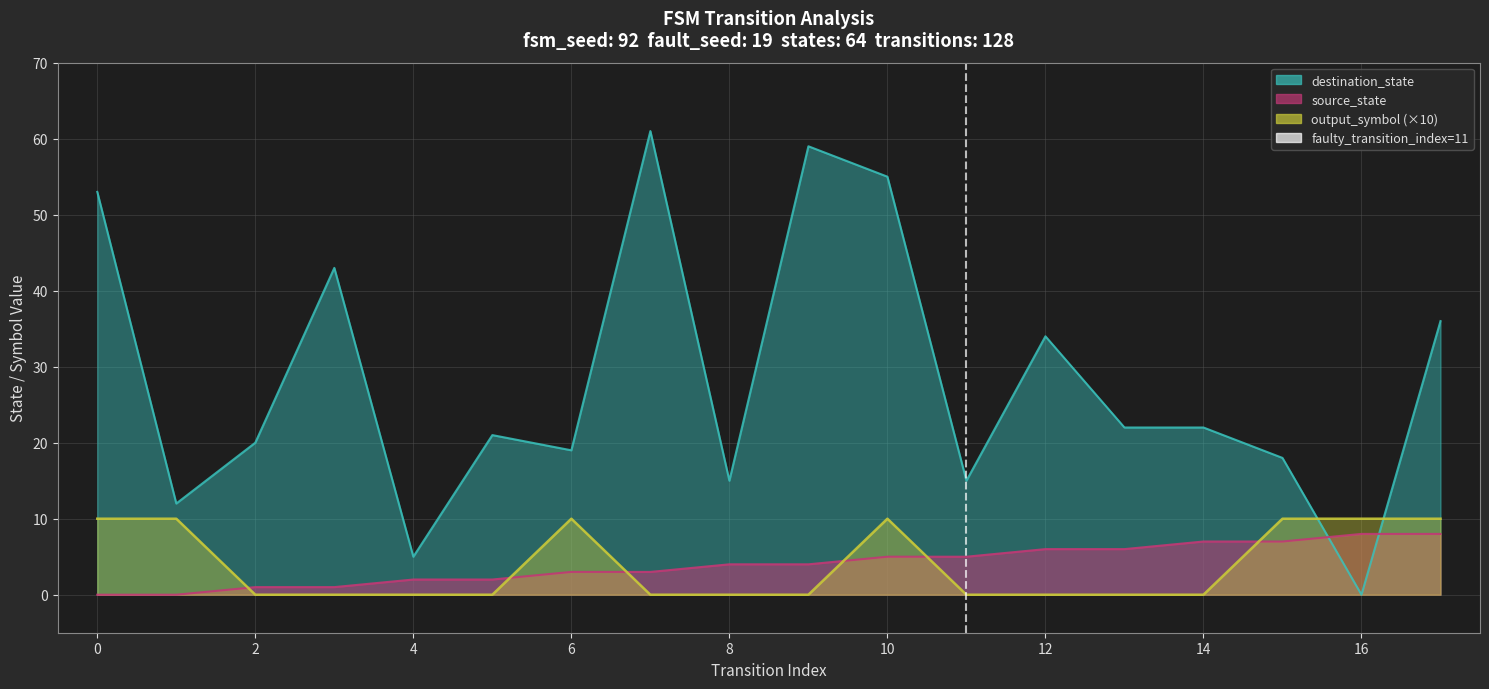

What value does the source_state series have at 2?

1